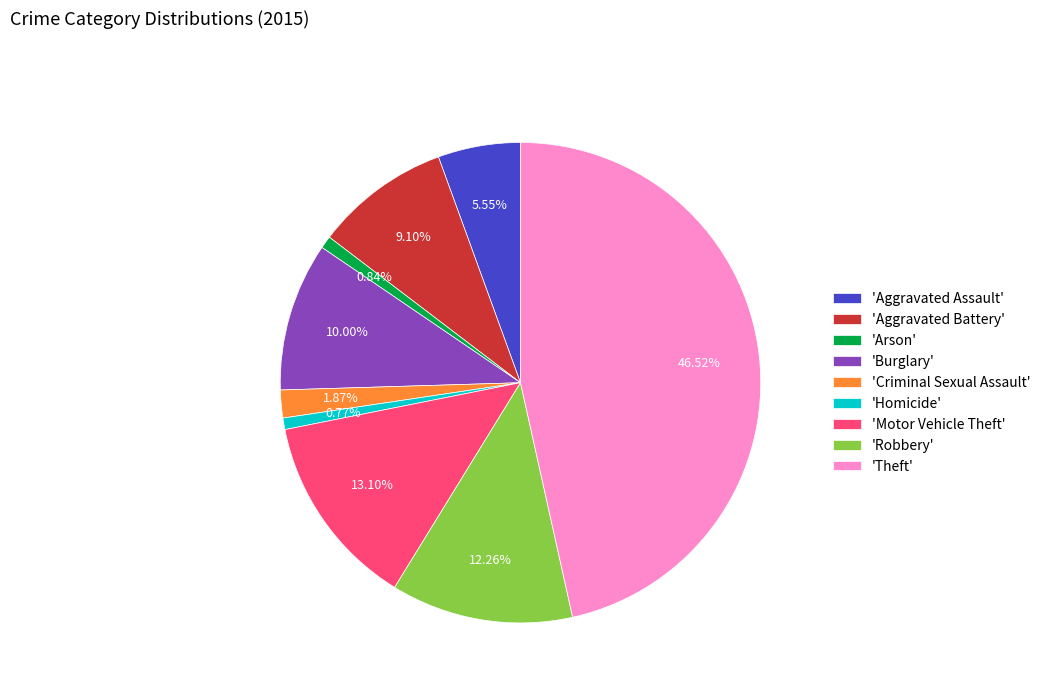

Which category has the biggest portion of the pie?

'Theft'